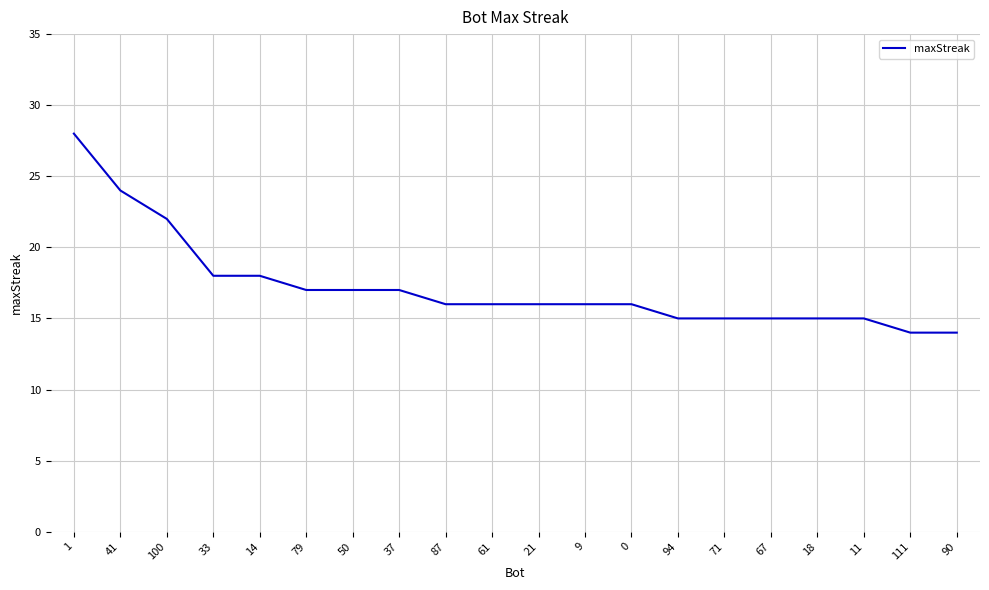

What is the ratio of the value at 37 to the value at 33?

0.9